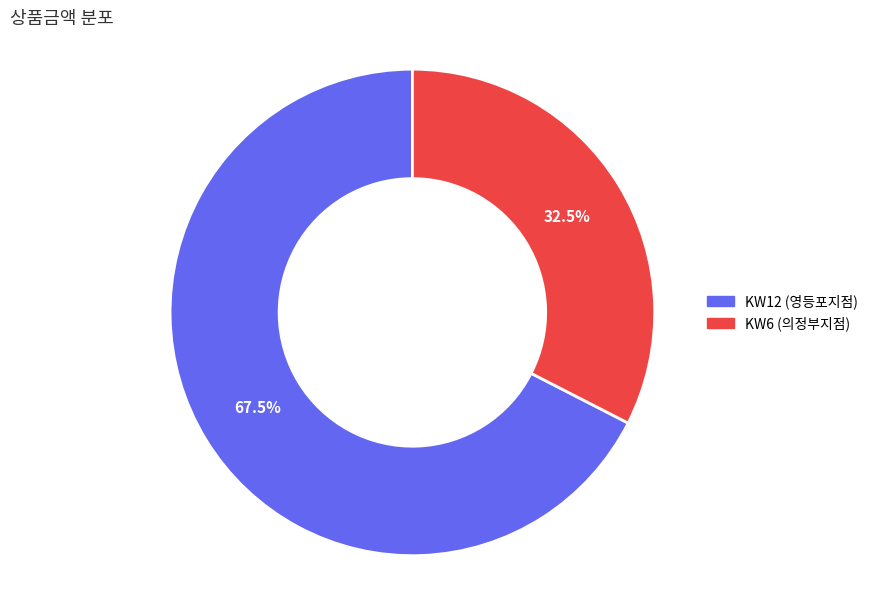

Is there any slice that represents more than half of the pie?

Yes